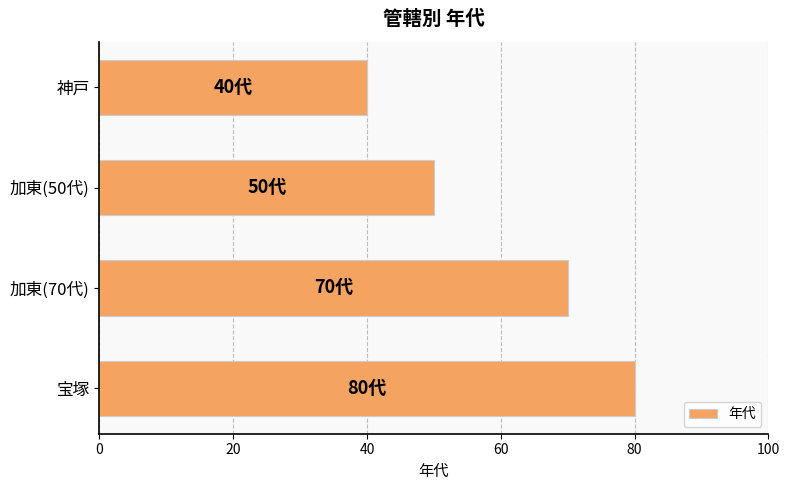

What is the smallest value displayed?

40